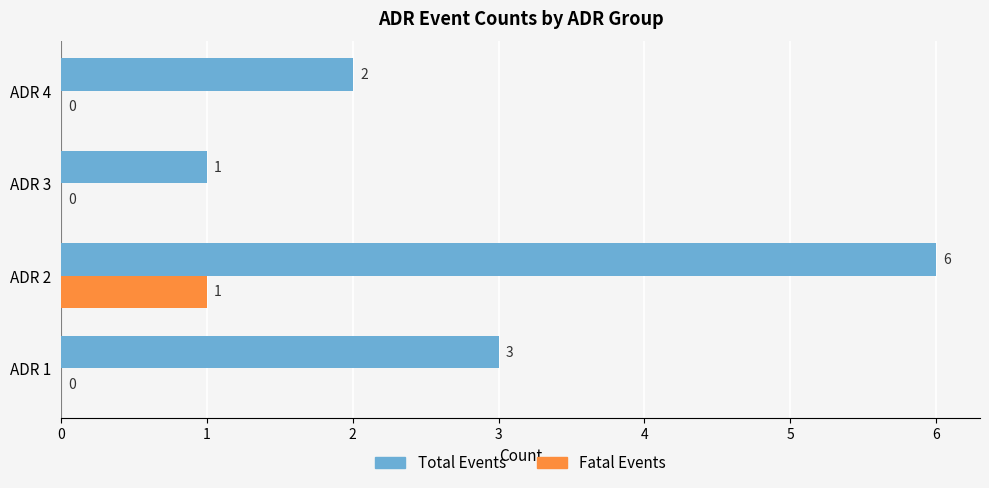

What is the total value across all series at ADR 2?

7